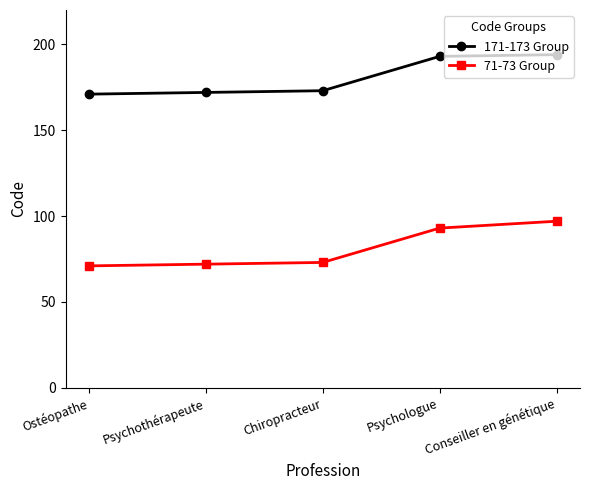

Reading left to right, list all the values displayed in this chart.

171-173 Group: Ostéopathe=171	Psychothérapeute=172	Chiropracteur=173	Psychologue=193	Conseiller en génétique=194
71-73 Group: Ostéopathe=71	Psychothérapeute=72	Chiropracteur=73	Psychologue=93	Conseiller en génétique=97